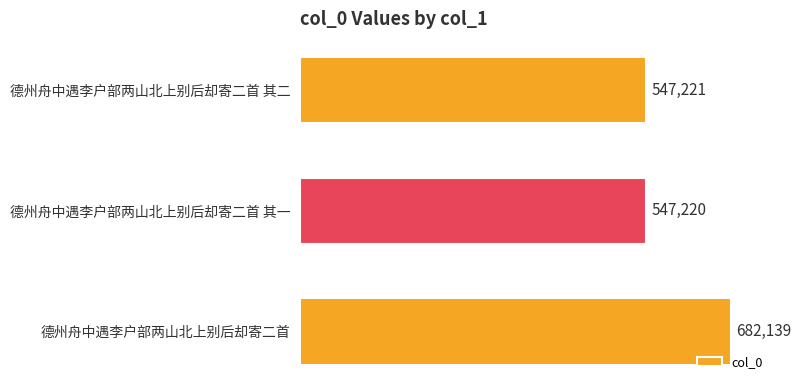

What is the value of the 1st bar from the top?

547221